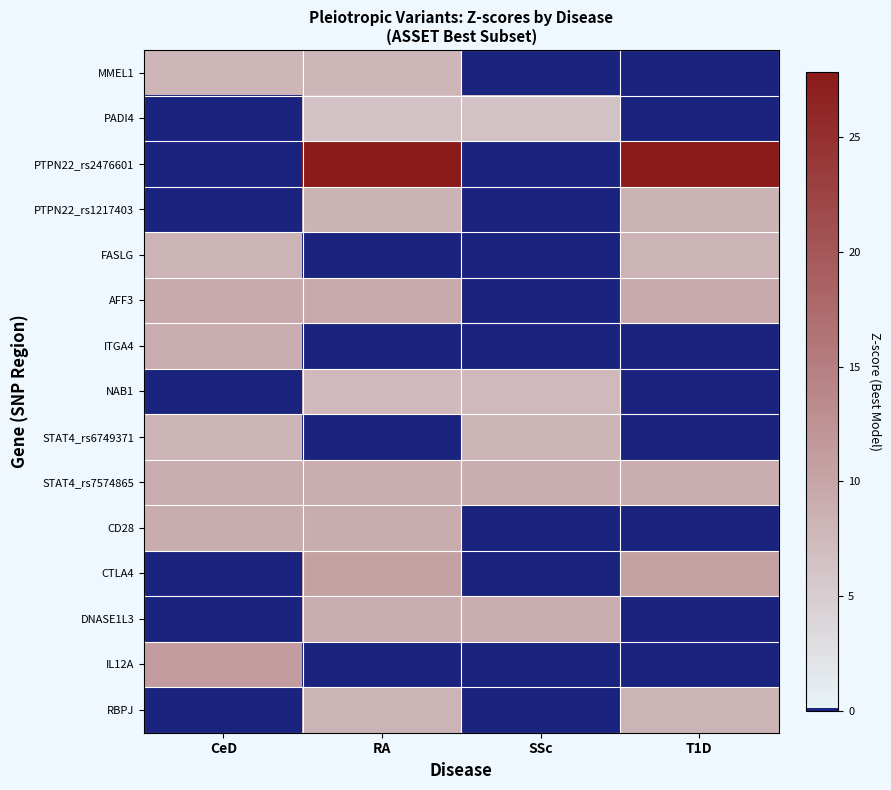

At which category does the chart reach its peak across all series?

RA